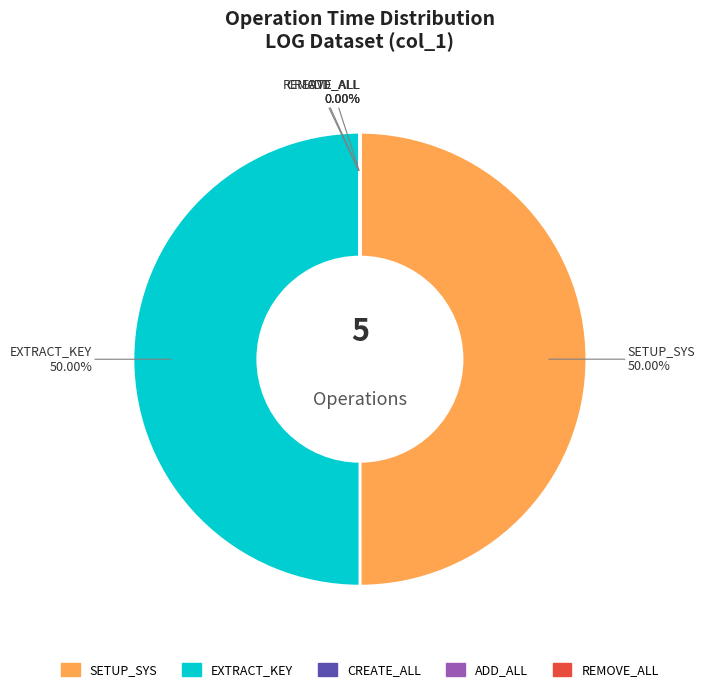

To the nearest percent, what portion does EXTRACT_KEY represent?

50%